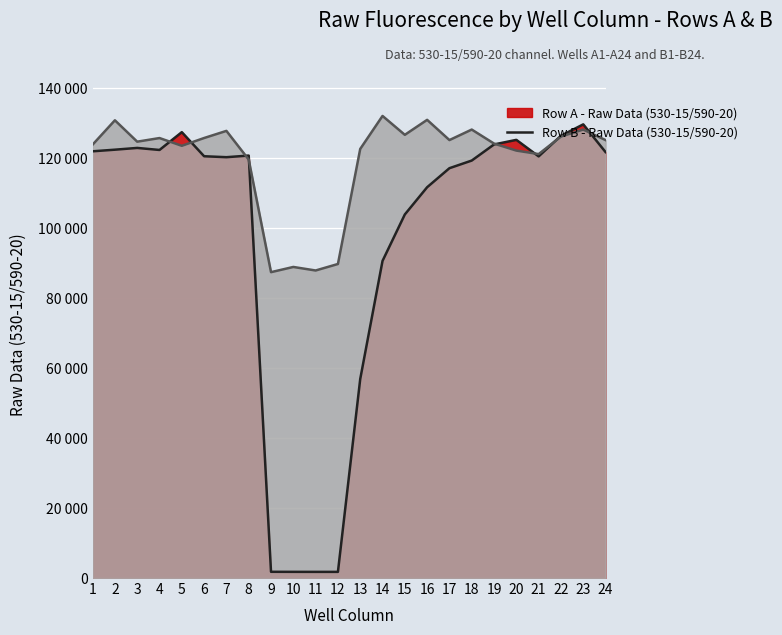

Reading left to right, list all the values displayed in this chart.

Row A - Raw Data (530-15/590-20) (line): 121795	122256	122759	122176	127261	120385	120114	120578	1777	1763	1755	1756	56801	90510	103769	111541	116973	119153	123749	125062	120342	126229	129484	121570
Row B - Raw Data (530-15/590-20) (line): 123693	130645	124542	125576	123364	125588	127622	119433	87300	88786	87778	89630	122471	131888	126497	130773	125000	128000	124000	122000	121000	126000	128000	125000